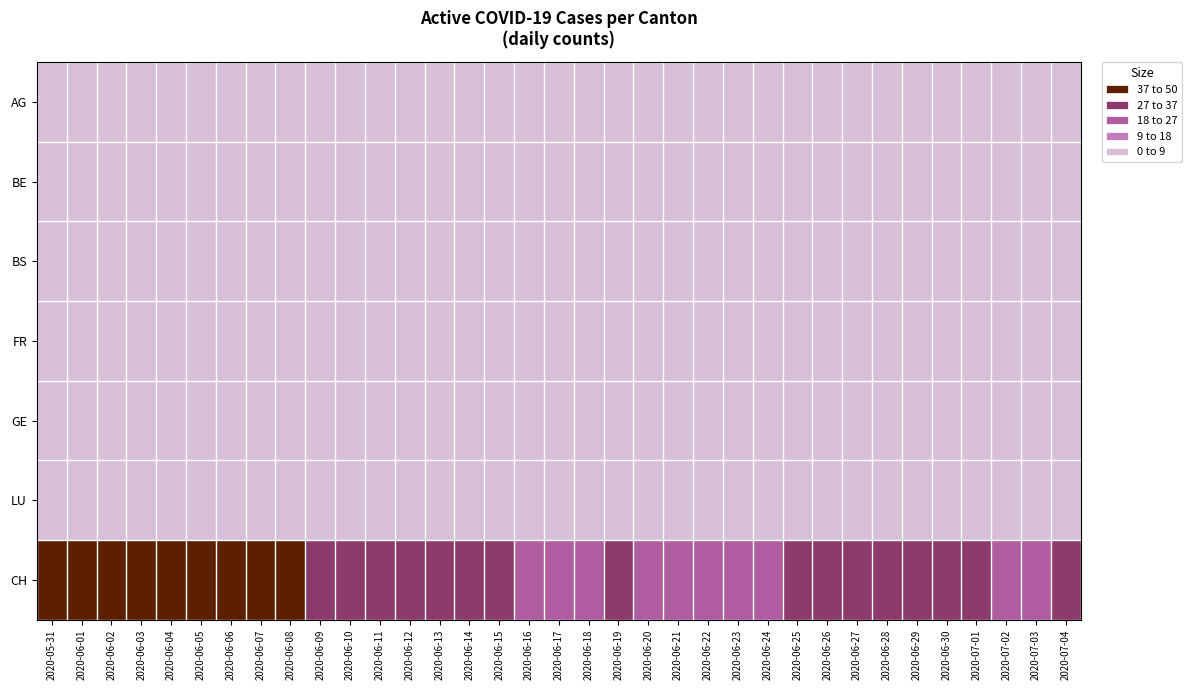

Which series has the largest total across all categories?

CH